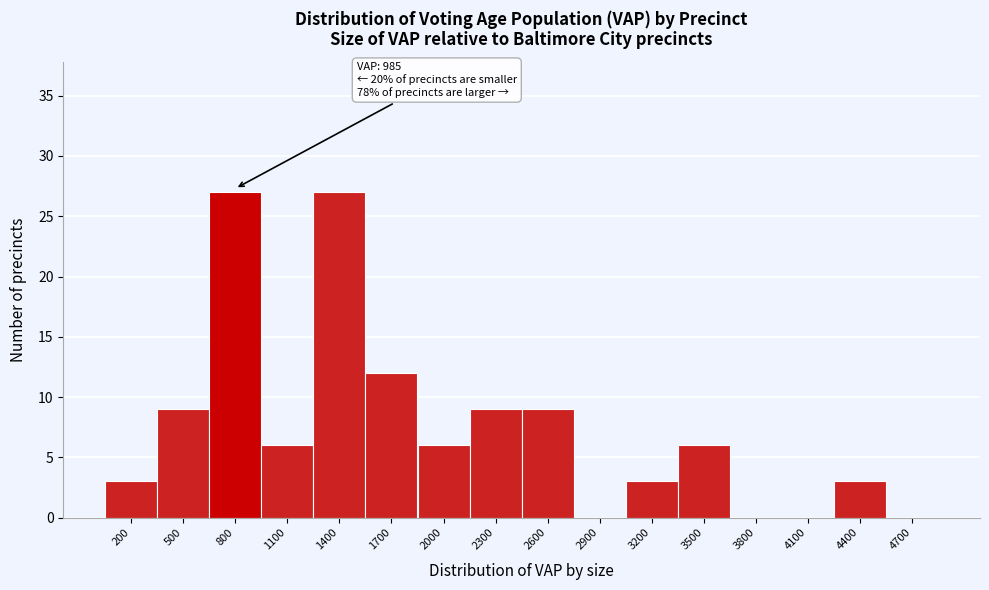

Reading right to left, extract all data points from this chart.

4700=0	4400=3	4100=0	3800=0	3500=6	3200=3	2900=0	2600=9	2300=9	2000=6	1700=12	1400=27	1100=6	800=27	500=9	200=3